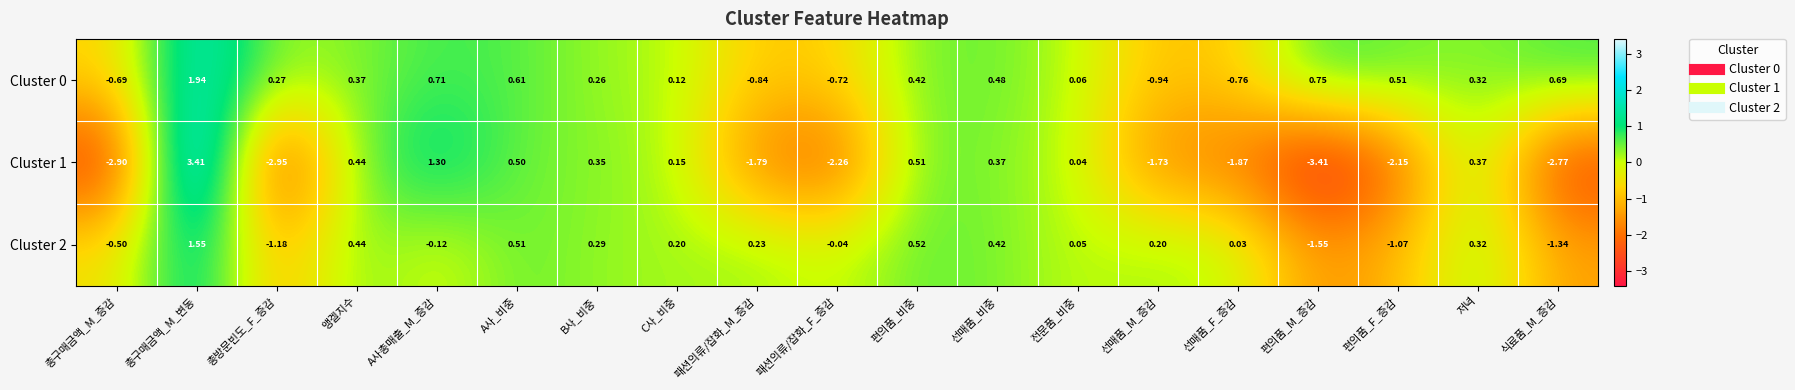

Which category has the highest value across all series?

총구매금액_M_변동